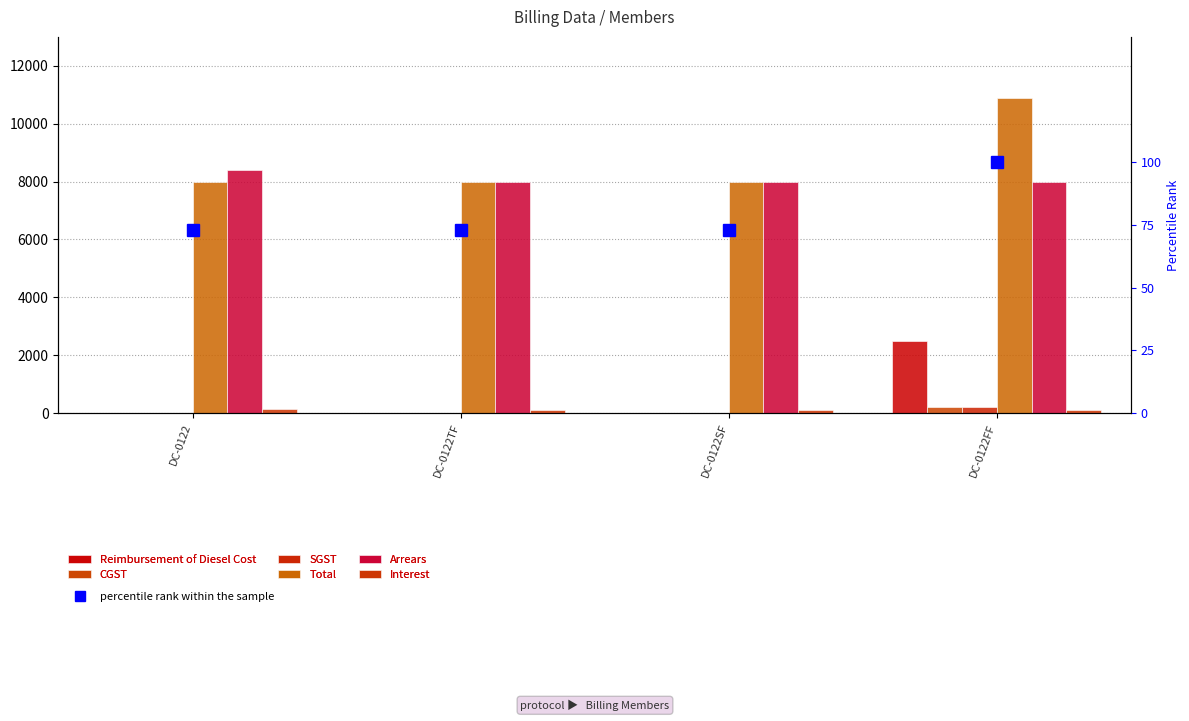

Reading left to right, transcribe all the data shown in this chart.

Reimbursement of Diesel Cost: DC-0122=0	DC-0122TF=0	DC-0122SF=0	DC-0122FF=2478
CGST: DC-0122=0	DC-0122TF=0	DC-0122SF=0	DC-0122FF=223
SGST: DC-0122=0	DC-0122TF=0	DC-0122SF=0	DC-0122FF=223
Total: DC-0122=7977	DC-0122TF=7977	DC-0122SF=7977	DC-0122FF=10901
Arrears: DC-0122=8390	DC-0122TF=7977	DC-0122SF=7977	DC-0122FF=7977
Interest: DC-0122=123	DC-0122TF=120	DC-0122SF=120	DC-0122FF=120